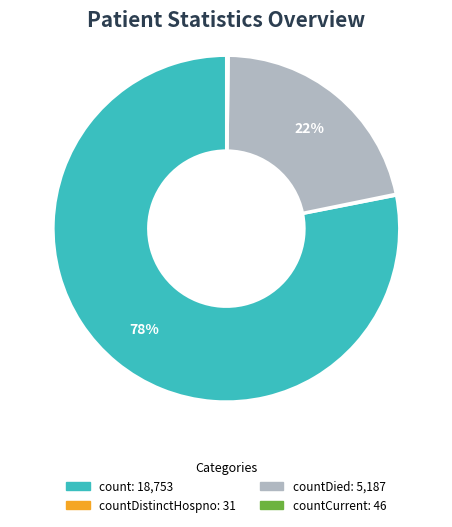

To the nearest percent, what is the difference between the largest and smallest slice percentages?

78%